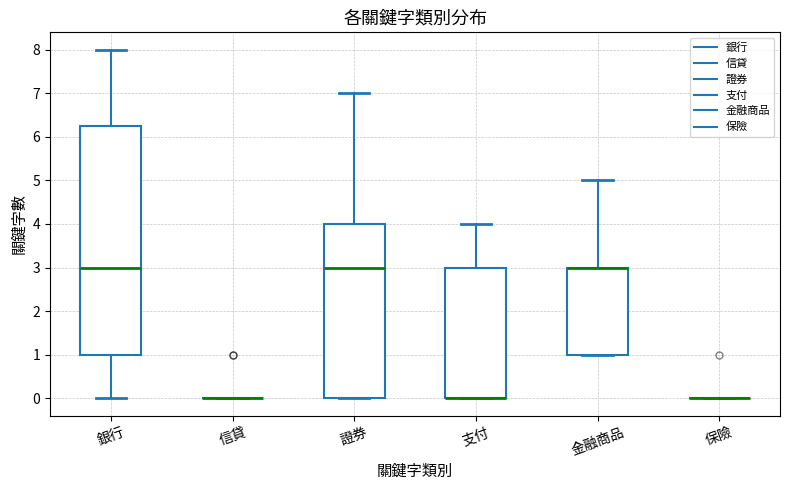

Reading left to right, read every box against the y-axis: the position of its median line, the range the box covers, and the ends of its whiskers. The values are not printed on the chart, so give them approximately, as read against the axis.

銀行: median 3.0, box 1.0 to 6.3, whiskers 0.0 to 8.0
信貸: box collapsed to a line at 0.0, whiskers 0.0 to 0.0
證券: median 3.0, box 0.0 to 4.0, whiskers 0.0 to 7.0
支付: median 0.0 (drawn on the box's lower edge), box 0.0 to 3.0, whiskers 0.0 to 4.0
金融商品: median 3.0 (drawn on the box's upper edge), box 1.0 to 3.0, whiskers 1.0 to 5.0
保險: box collapsed to a line at 0.0, whiskers 0.0 to 0.0